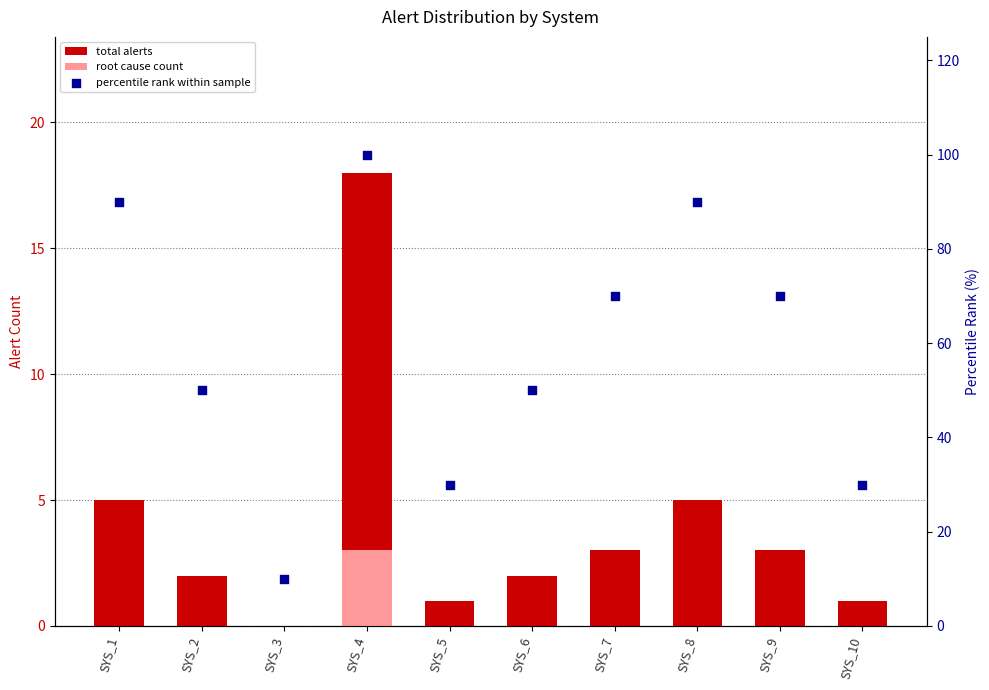

Is the value of total alerts at SYS_2 greater than the value of percentile rank within sample at SYS_6?

No